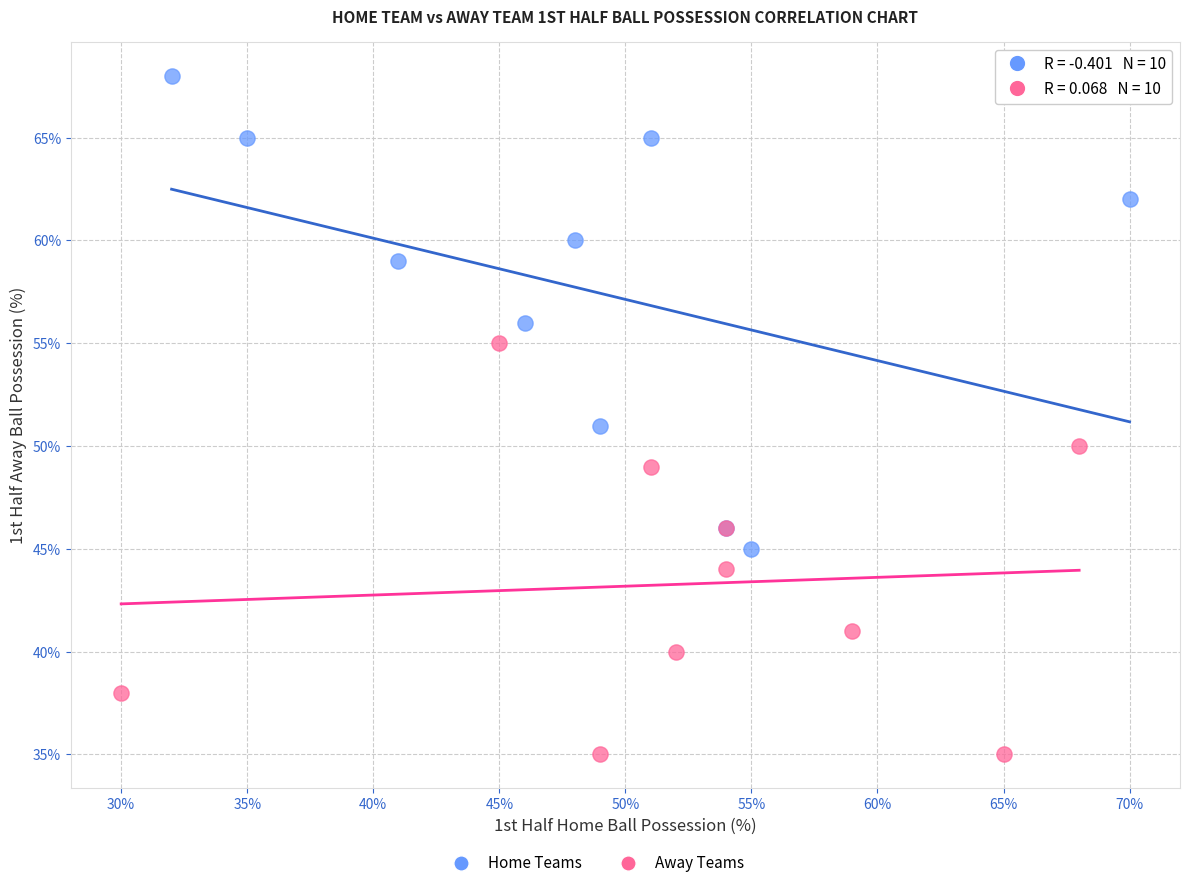

Which series contains the highest Y value?

Home Teams